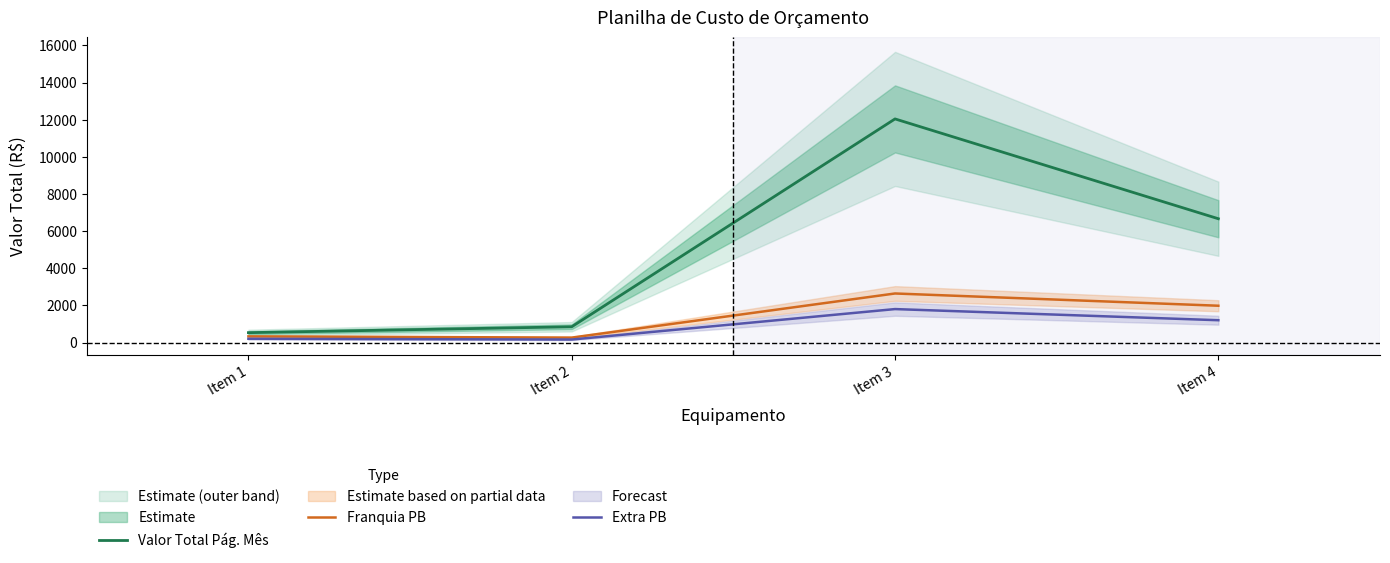

Does the chart display data point markers on the line(s)?

No